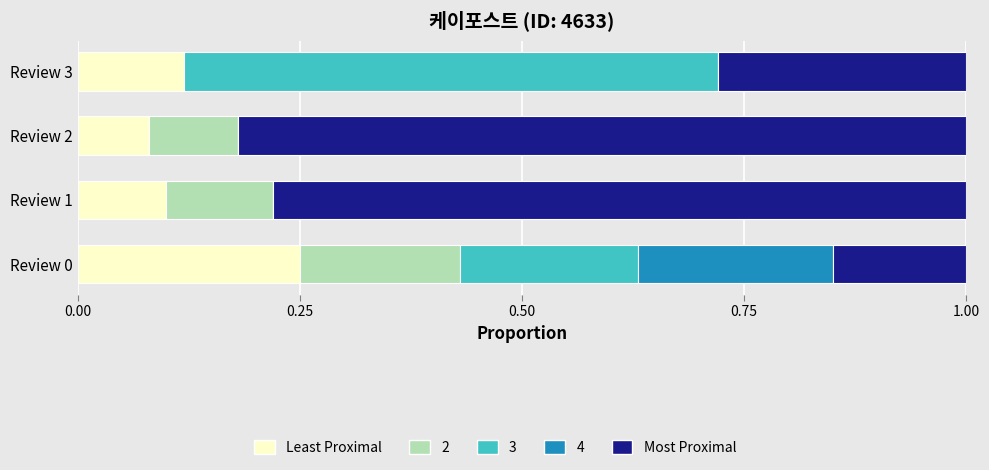

What is the total value across all series at Review 3?

1.0